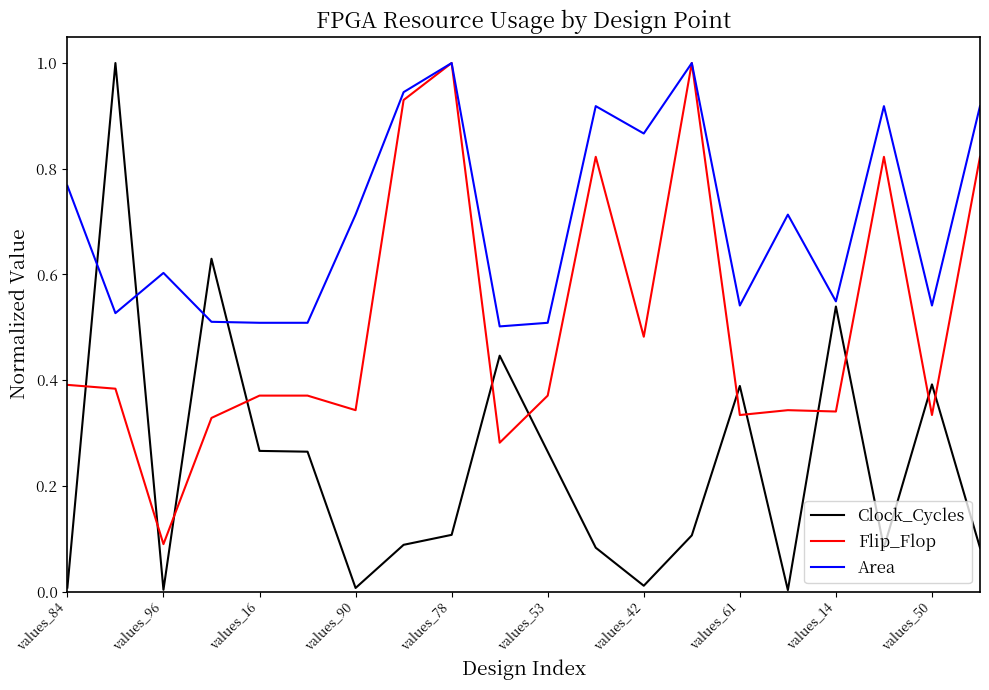

True or false: Clock_Cycles and Flip_Flop intersect in this chart.

True